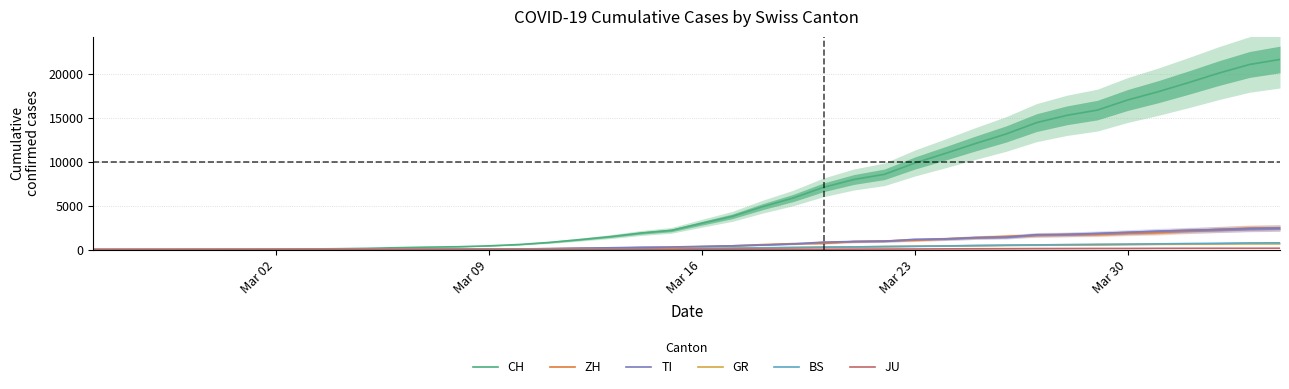

What is the highest value of the CH series?

21605